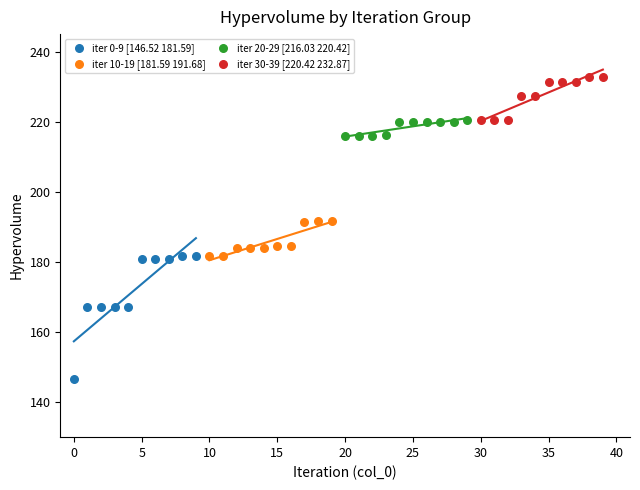

Which series contains the lowest Y value?

iter 0-9 [146.52 181.59]